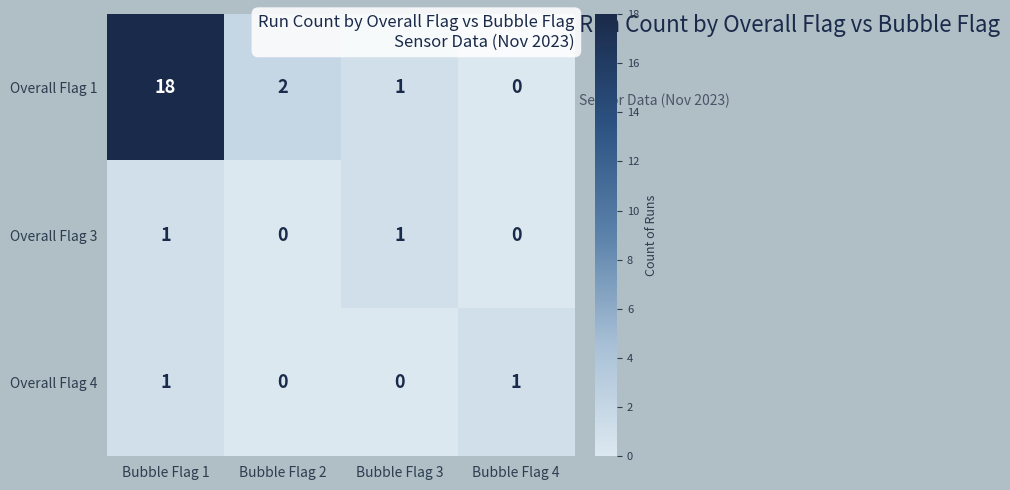

Which series has the largest range (max minus min)?

Overall Flag 1